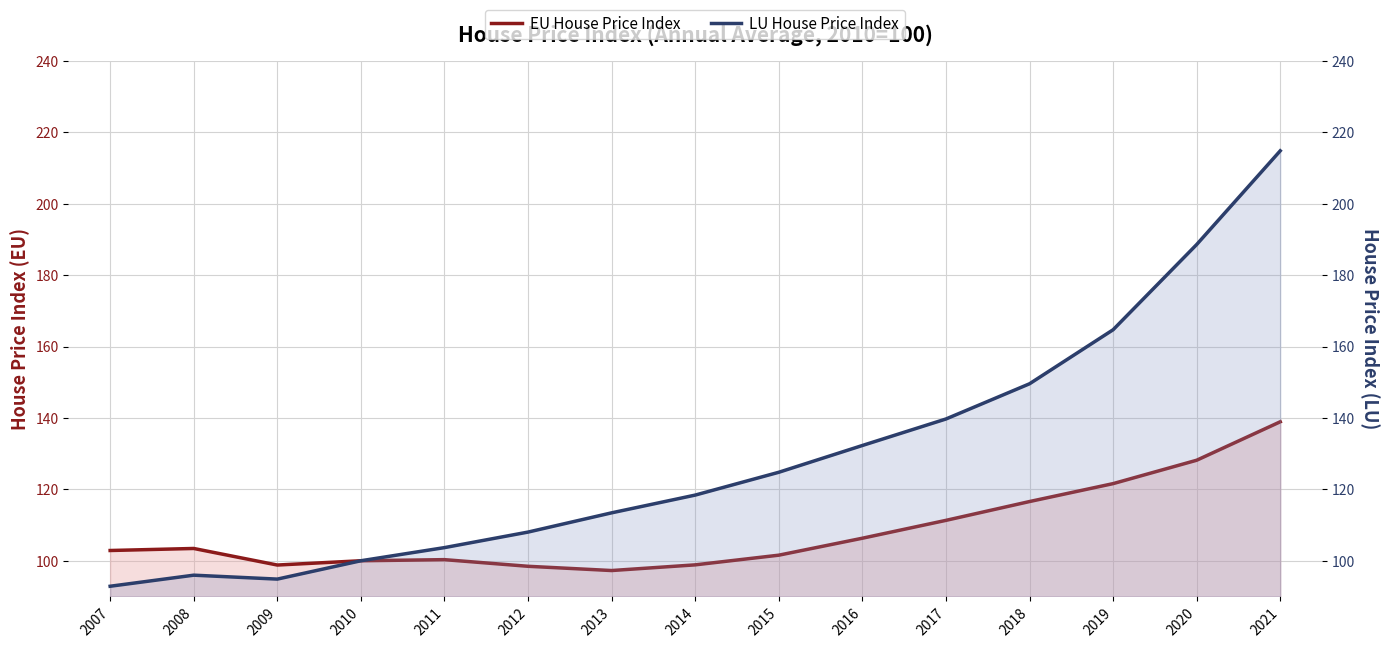

How many lines are shown in the chart?

2